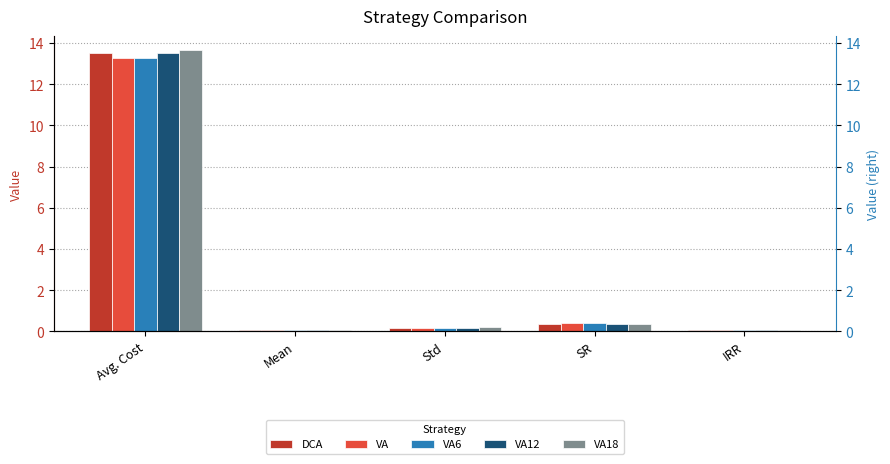

Reading right to left, extract all data points from this chart.

DCA: IRR=0.0	SR=0.3	Std=0.2	Mean=0.1	Avg. Cost=13.5
VA: IRR=0.1	SR=0.4	Std=0.2	Mean=0.1	Avg. Cost=13.3
VA6: IRR=0.1	SR=0.4	Std=0.2	Mean=0.1	Avg. Cost=13.3
VA12: IRR=0.0	SR=0.4	Std=0.2	Mean=0.1	Avg. Cost=13.5
VA18: IRR=0.0	SR=0.4	Std=0.2	Mean=0.1	Avg. Cost=13.7